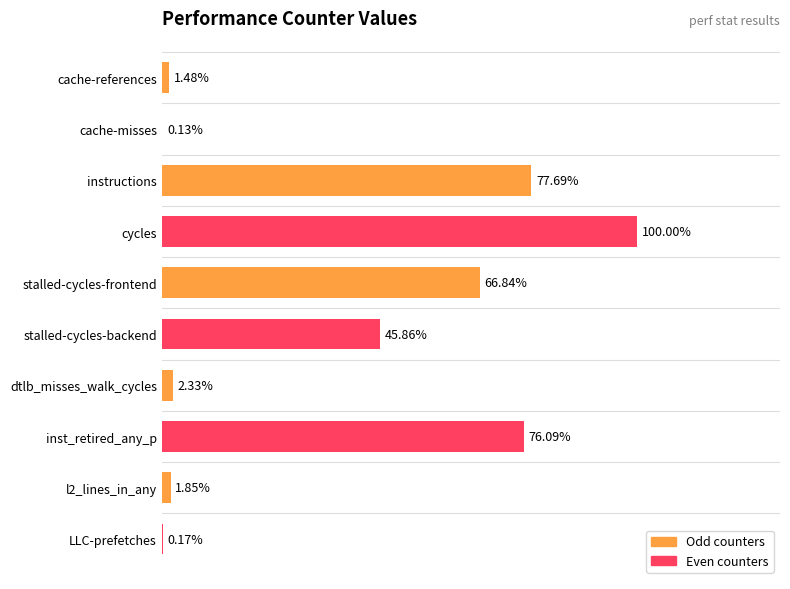

Which category has the highest value across all series?

cycles